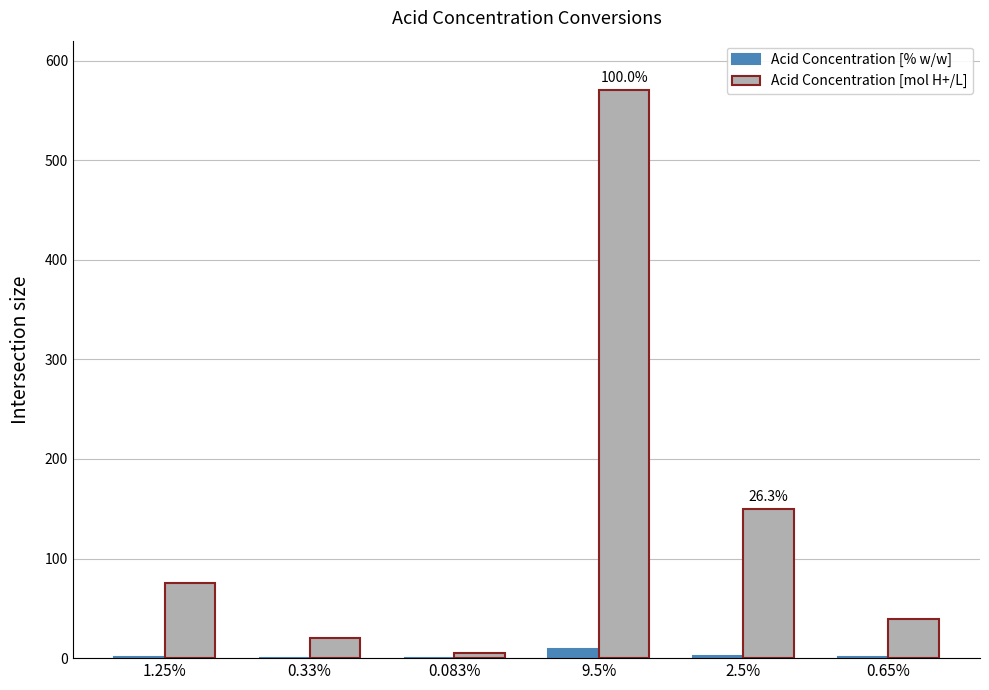

At which label is Acid Concentration [mol H+/L] closest to 287?

2.5%